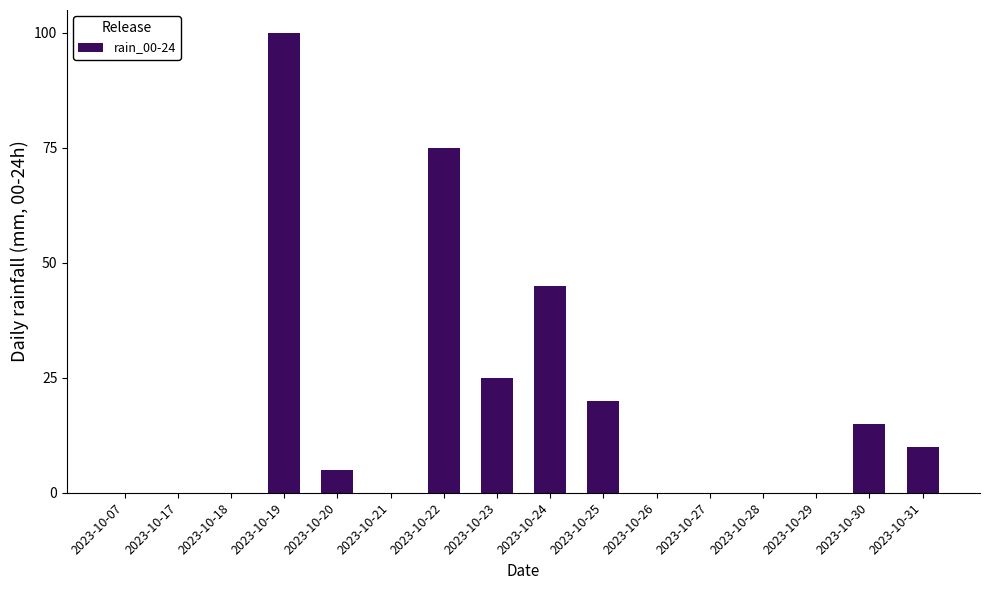

Which category has the highest value across all series?

2023-10-19